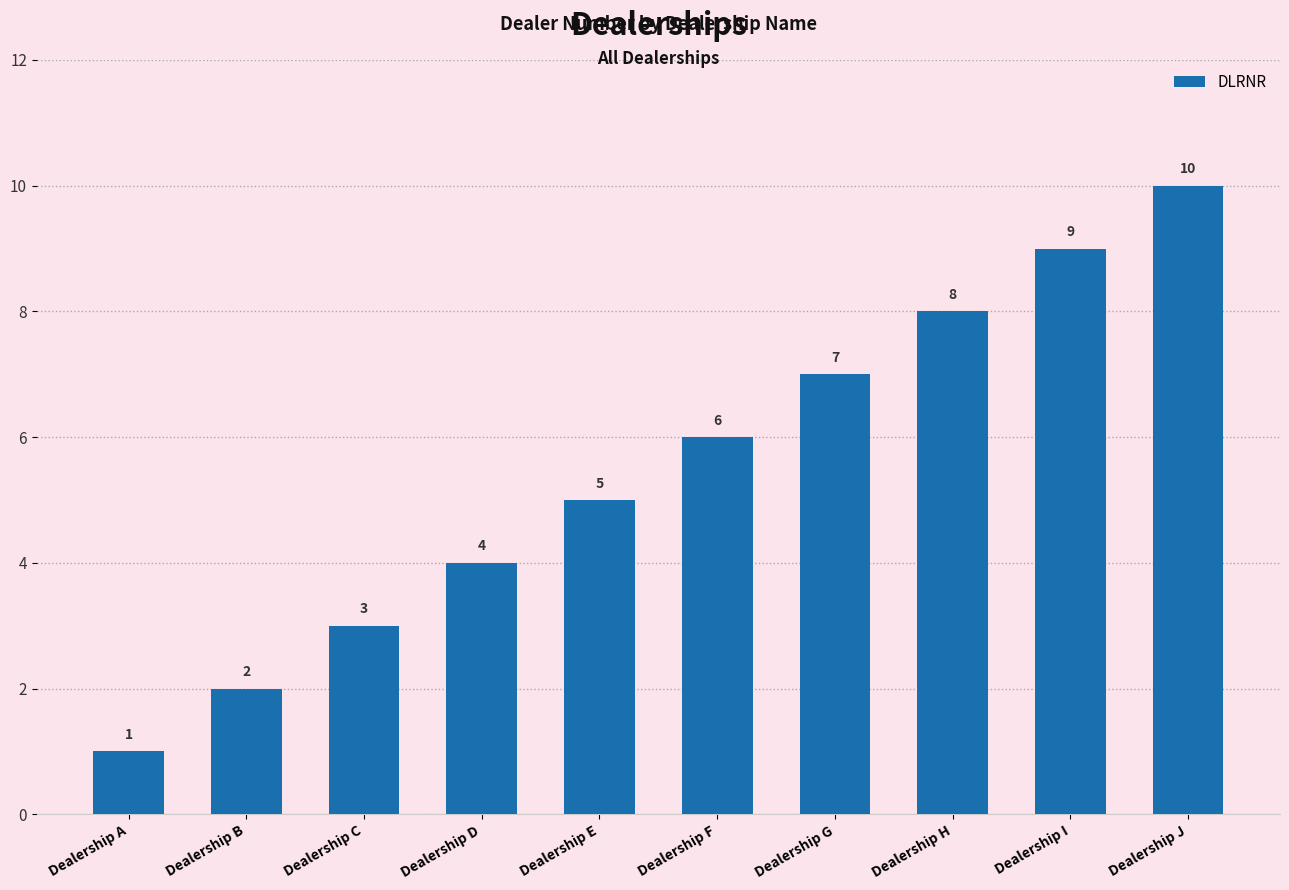

What is the maximum value shown in the chart?

10